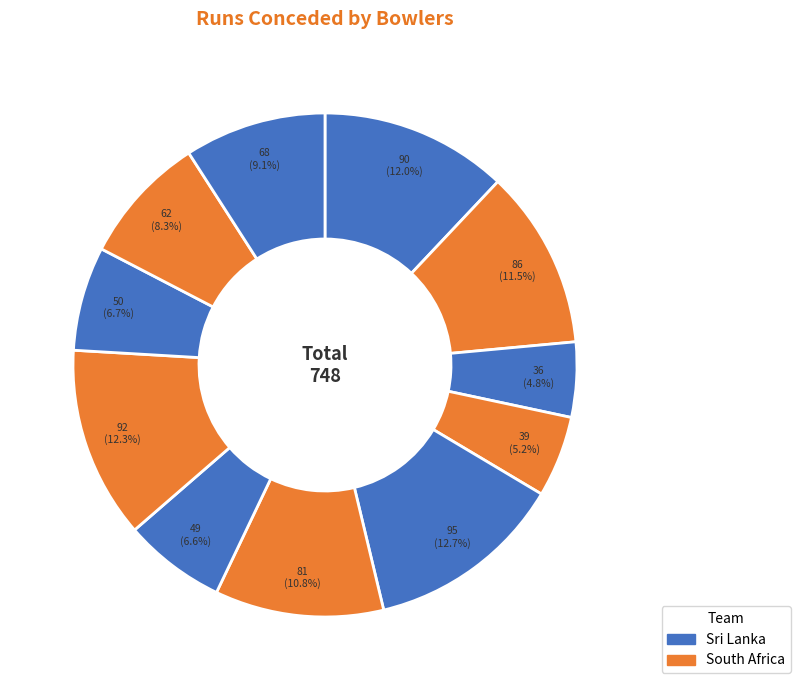

How many slices are in this pie chart?

11